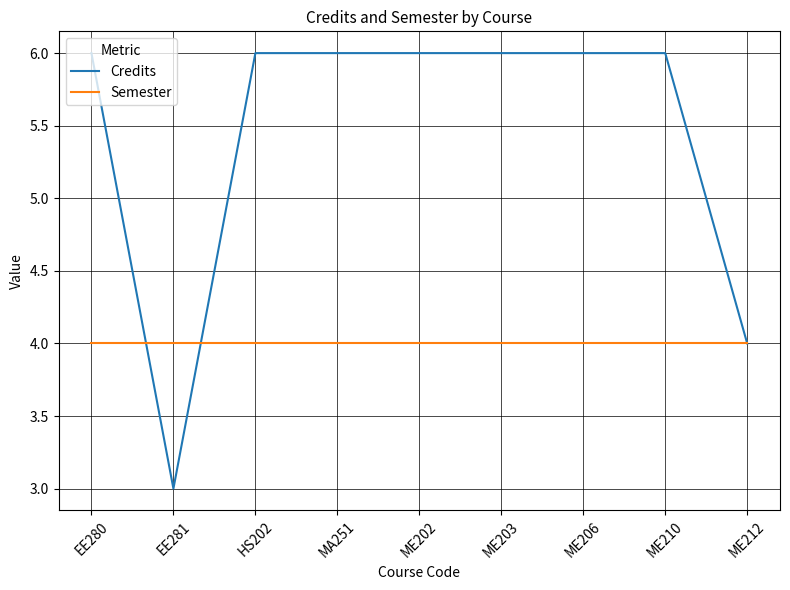

Which series changed the most between EE281 and MA251?

Credits